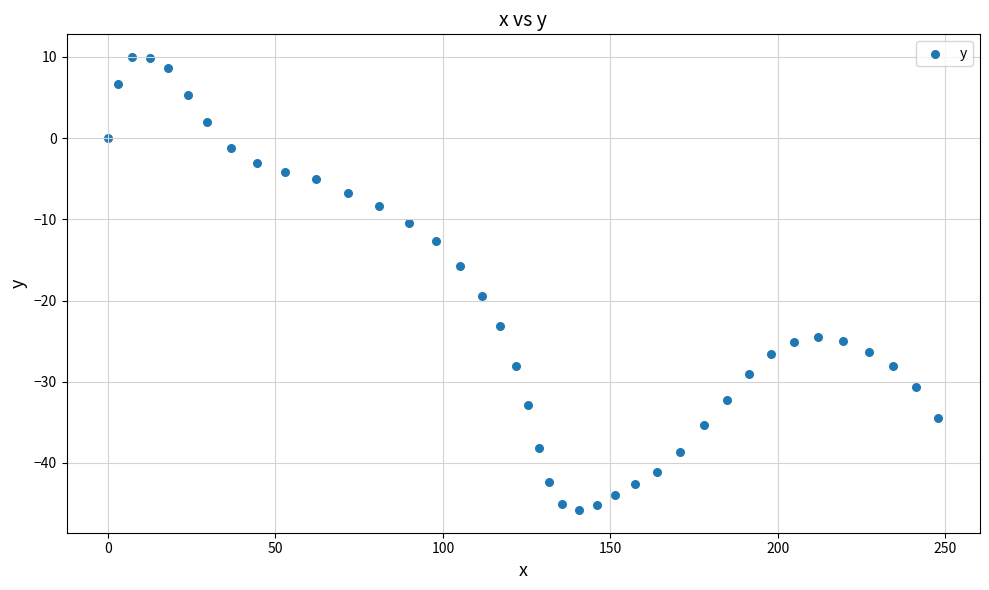

What Y value in the scatter plot is closest to -17?

-15.7